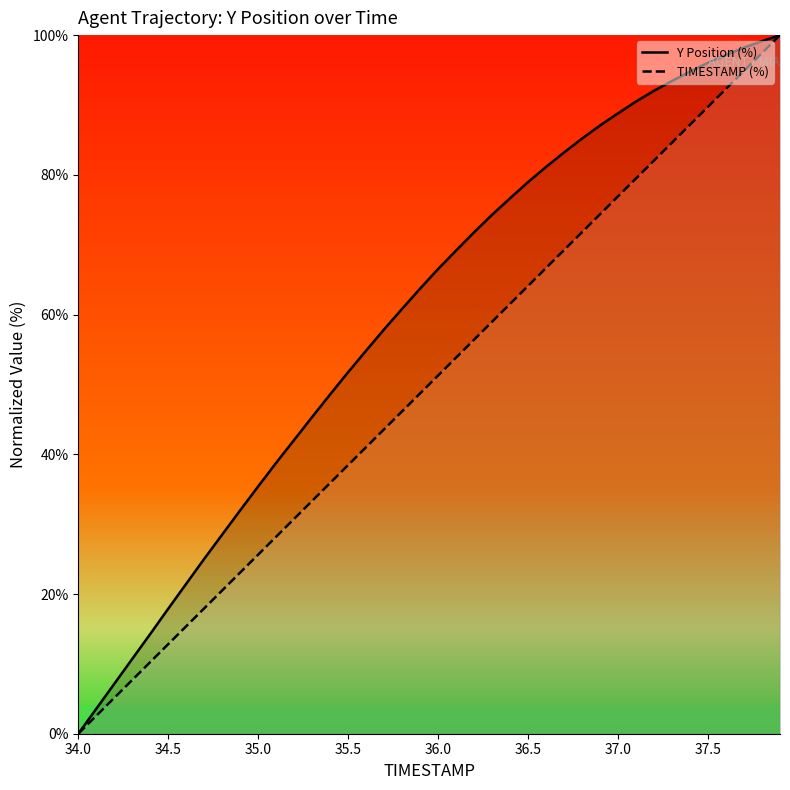

Is it true that TIMESTAMP (%) equals 124.9 at 37.5?

False